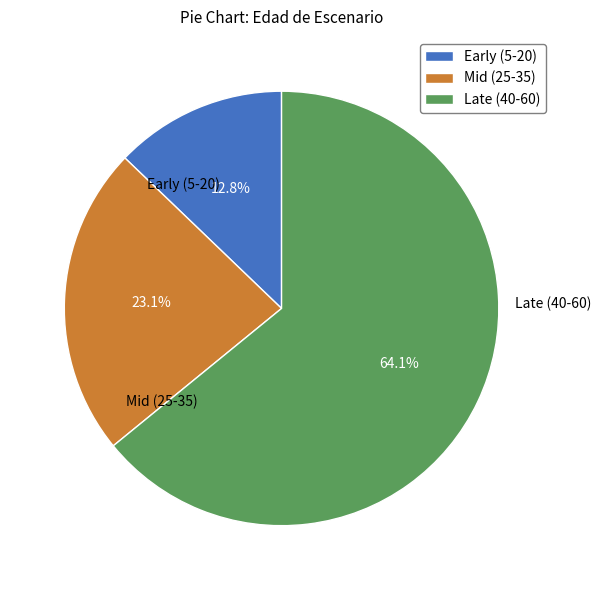

To the nearest percent, what is the average slice percentage?

33%